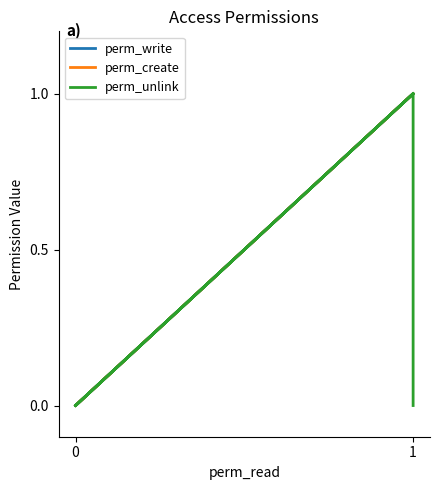

What are all the series names shown in the legend?

perm_write, perm_create, perm_unlink